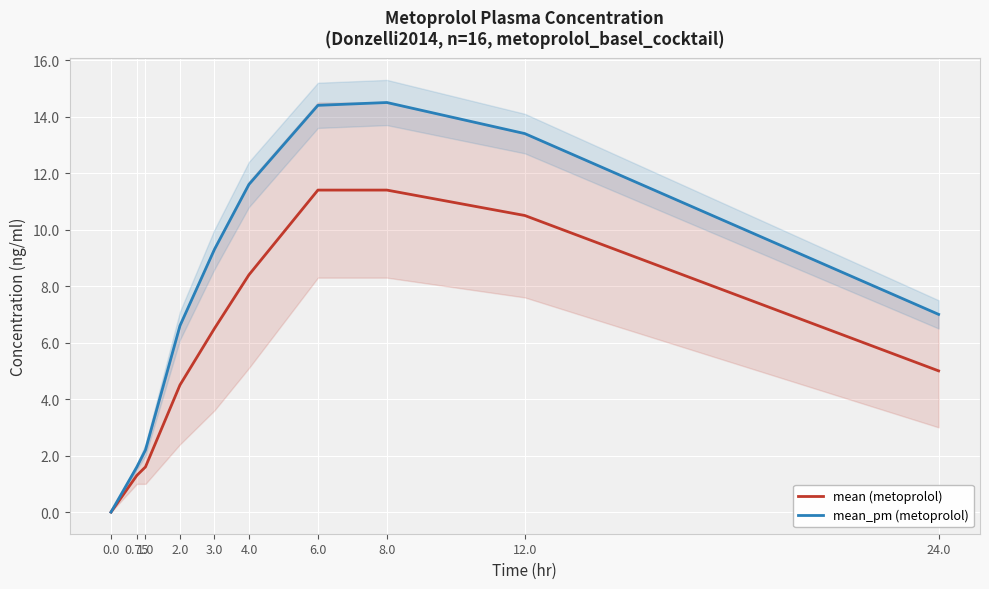

How many interior local peaks does the mean_pm (metoprolol) series have?

1